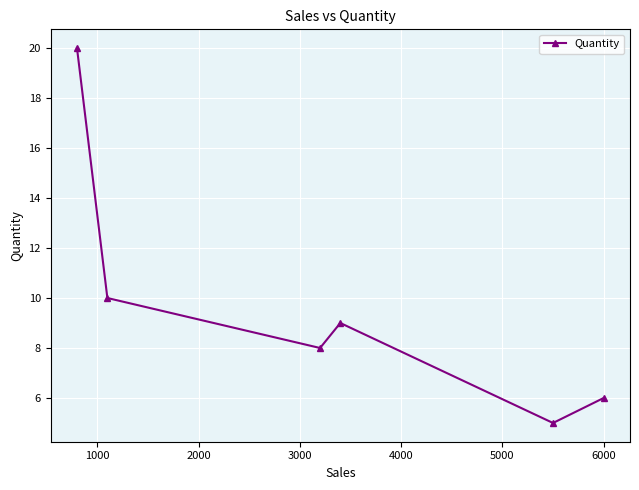

What is the smallest value displayed?

5